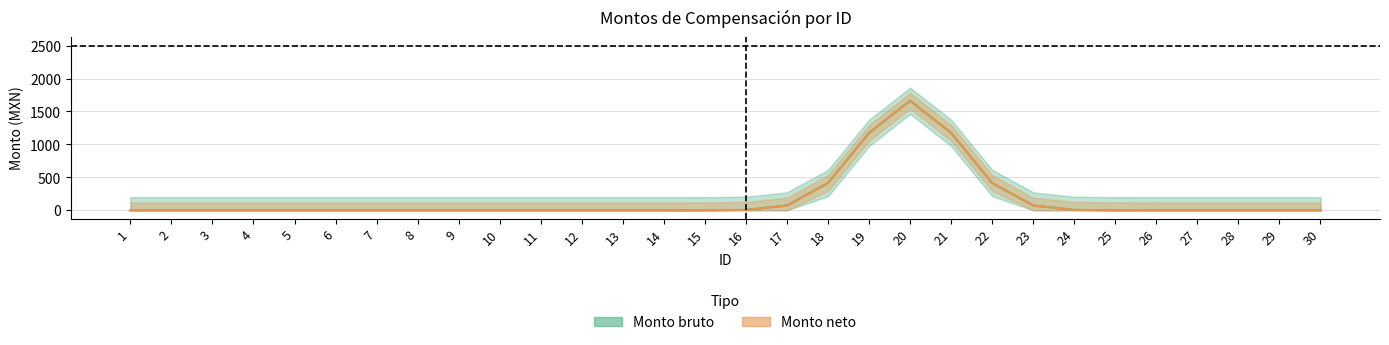

Which category has the highest value across all series?

20